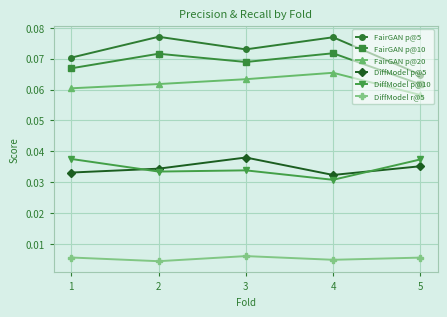

Which series has the largest total across all categories?

FairGAN p@5